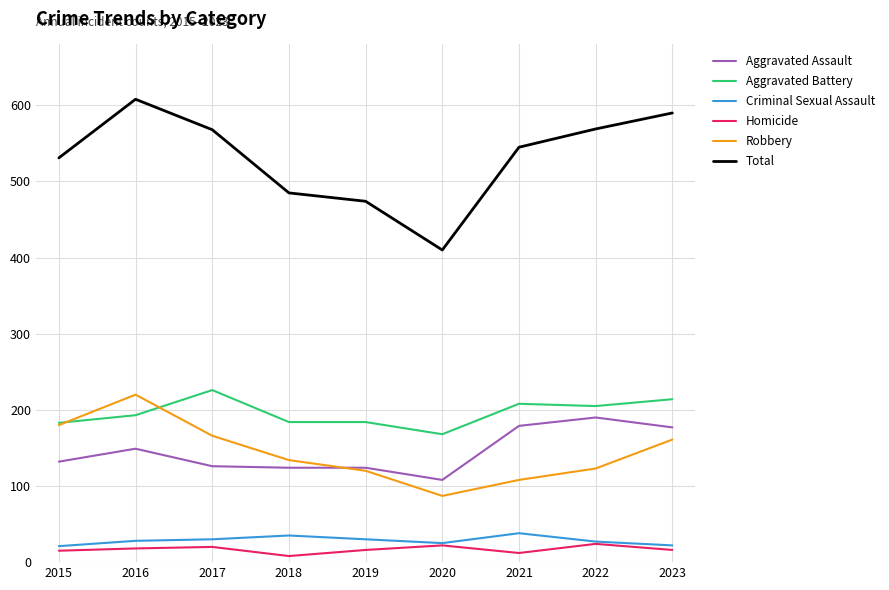

At 2016, list the series in order from smallest to largest.

Homicide, Criminal Sexual Assault, Aggravated Assault, Aggravated Battery, Robbery, Total